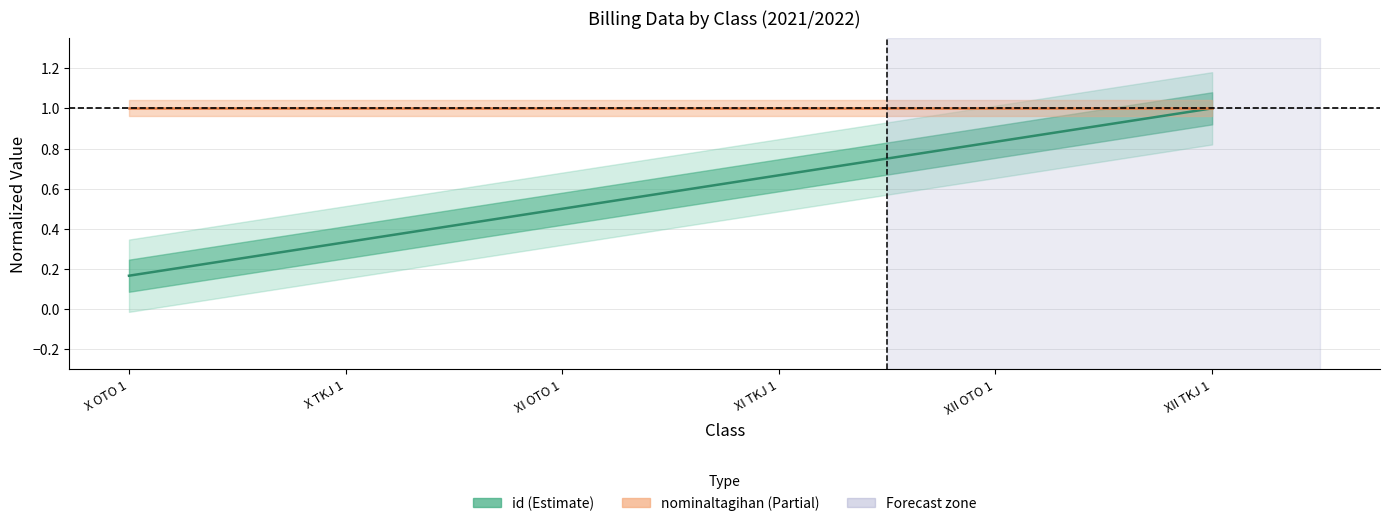

Is it true that the value at X TKJ 1 is 0.5?

False